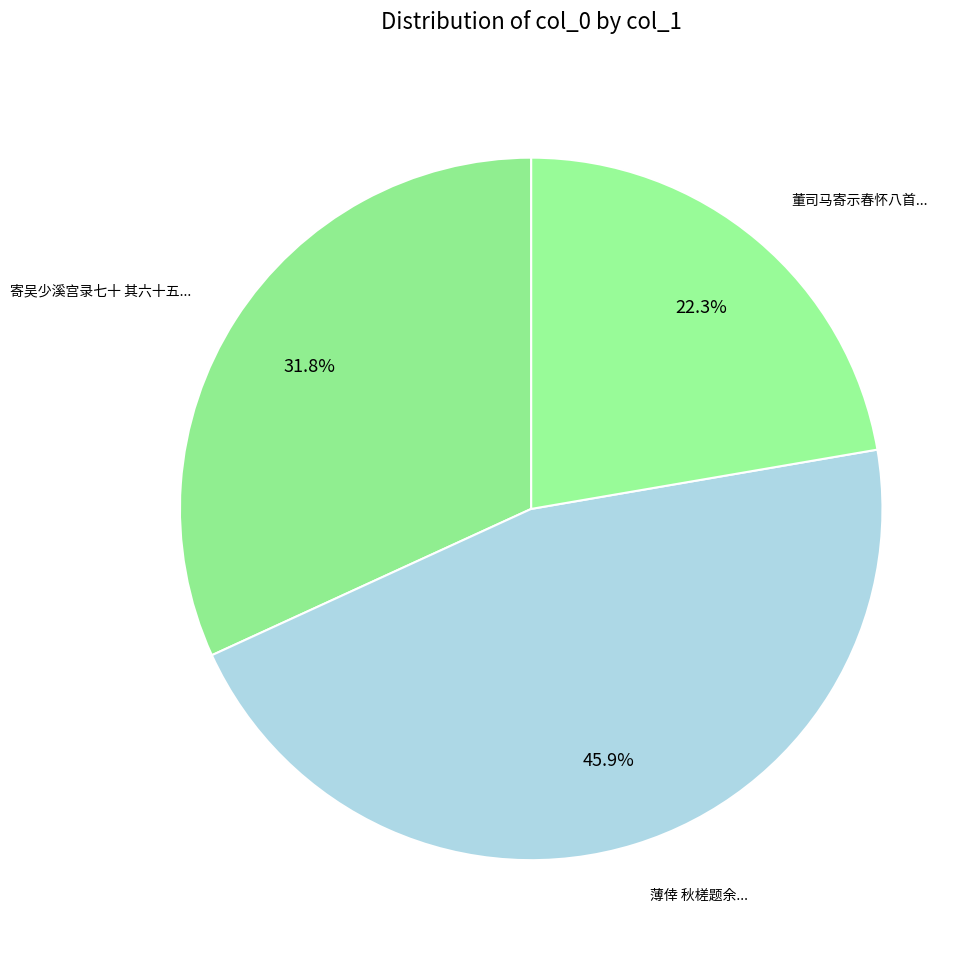

Count the number of slices in the pie.

3